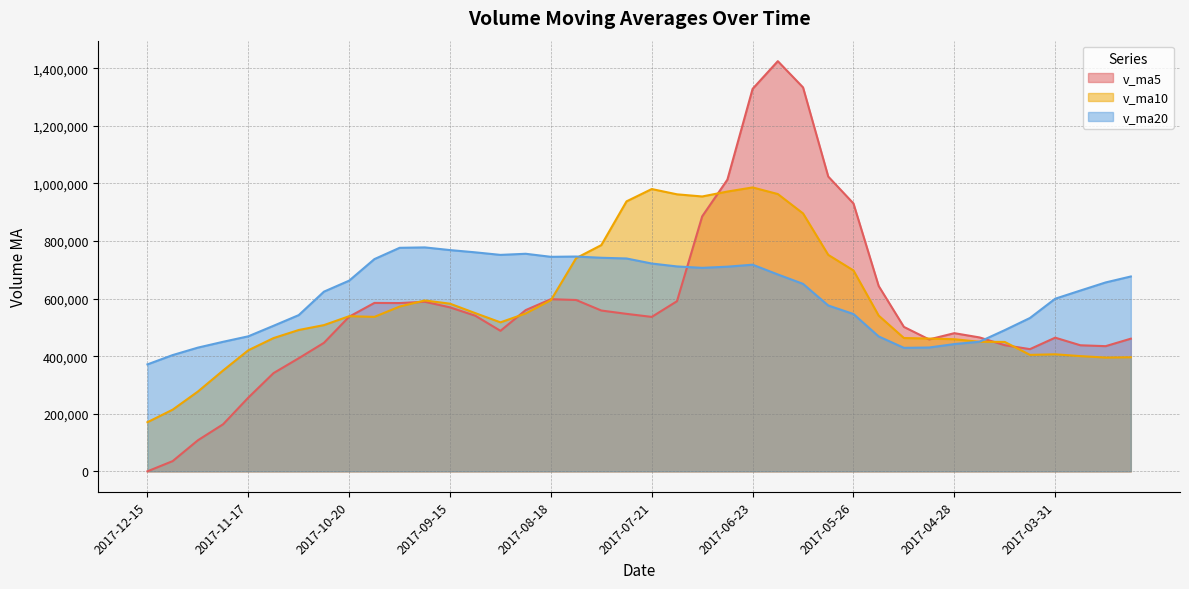

The v_ma5 series shows 585058.7 at 2017-10-13. True or false?

True